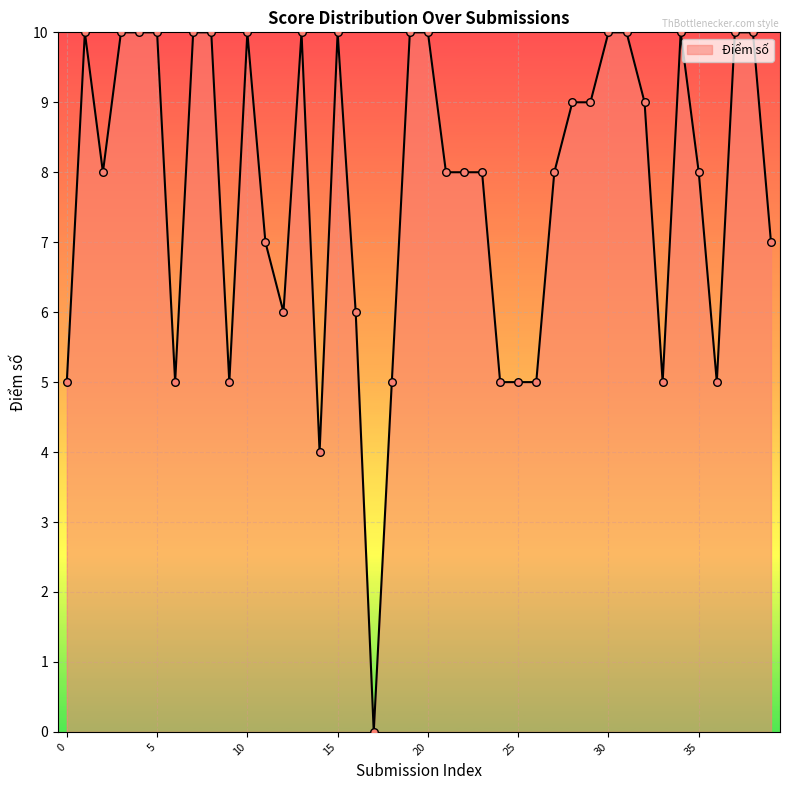

What is the difference between the maximum and minimum values?

10